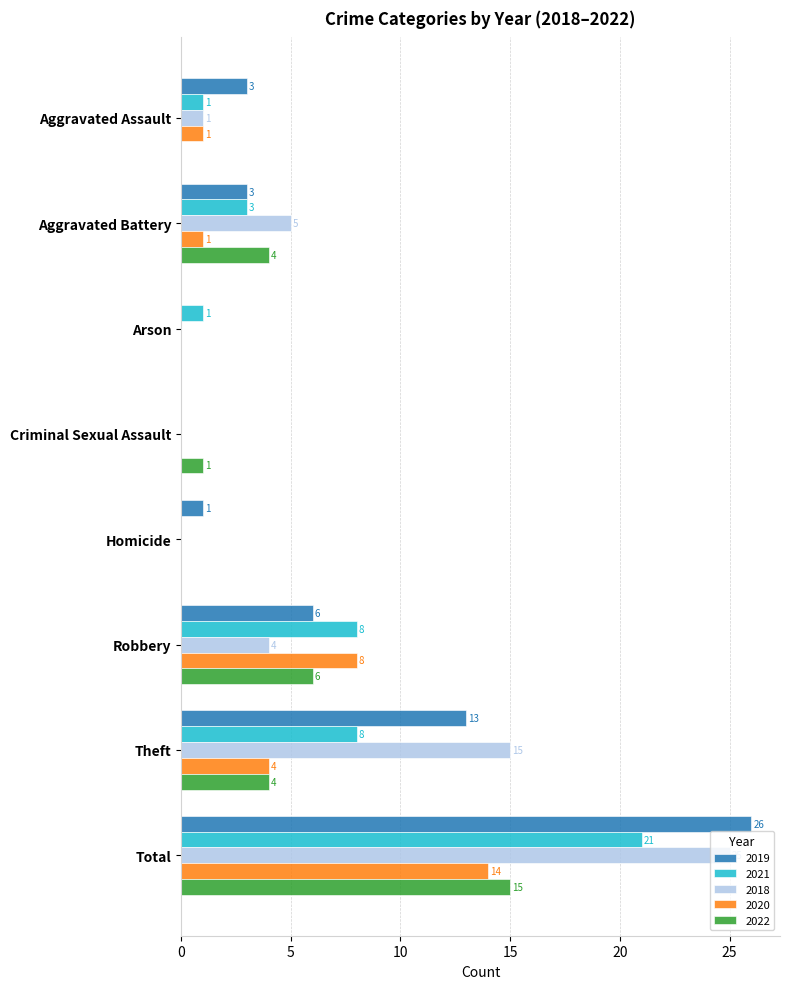

Which series has the largest total across all categories?

2019